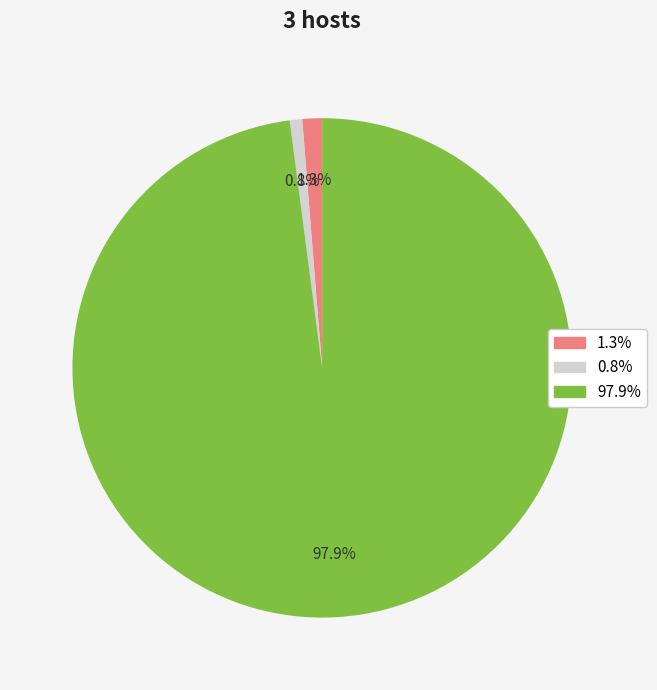

Is there a majority slice in this chart?

Yes